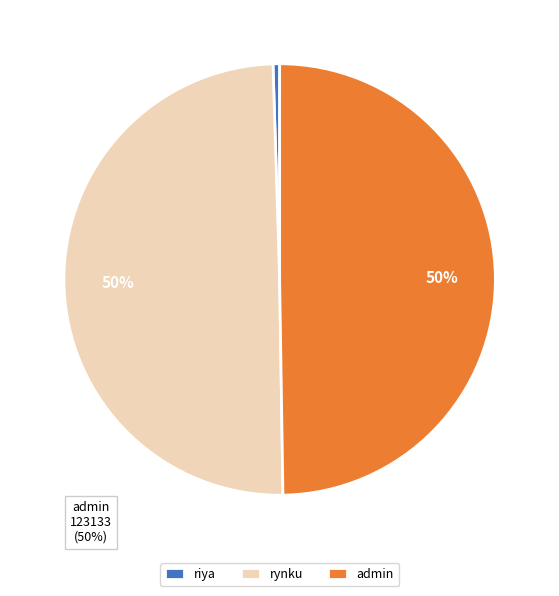

Which slice is the smallest?

riya